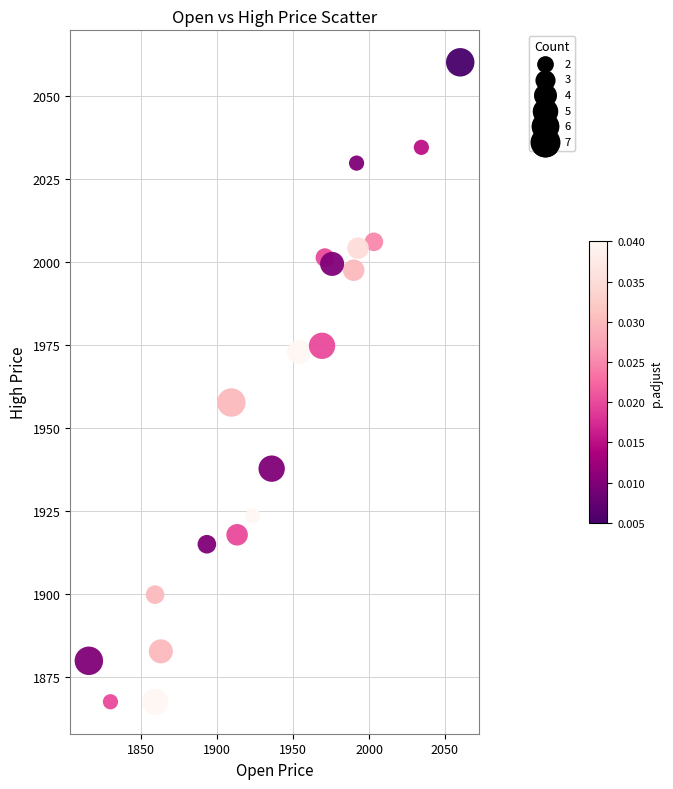

What is the range of X values (max minus min)?

244.7